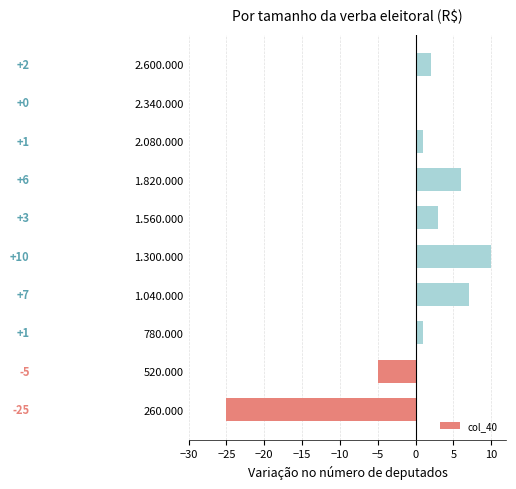

Reading bottom to top, transcribe all the data shown in this chart.

260.000=-25	520.000=-5	780.000=1	1.040.000=7	1.300.000=10	1.560.000=3	1.820.000=6	2.080.000=1	2.340.000=0	2.600.000=2